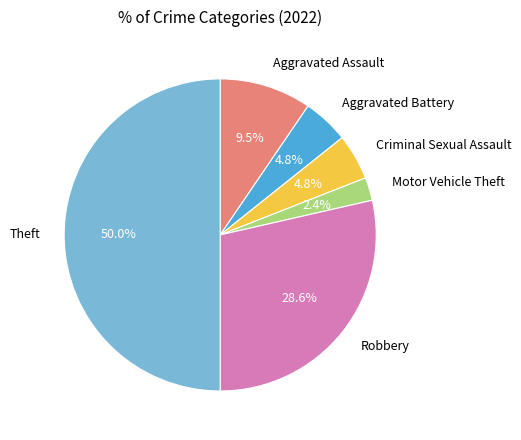

To the nearest percent, what portion does Criminal Sexual Assault represent?

5%